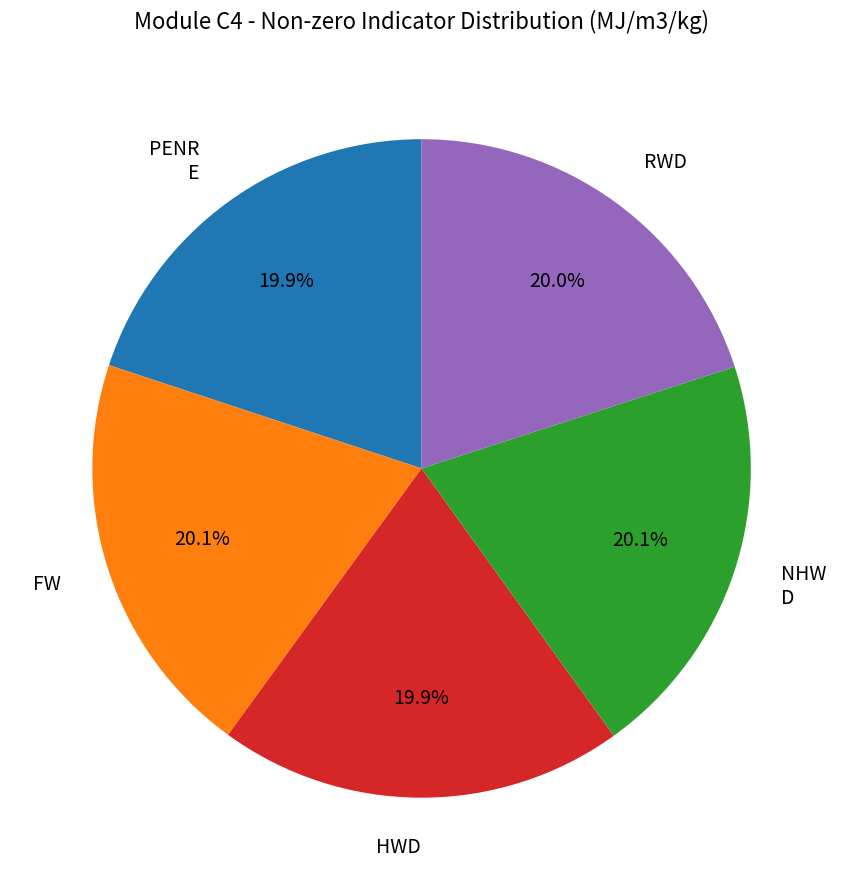

Is FW the majority of the pie?

No